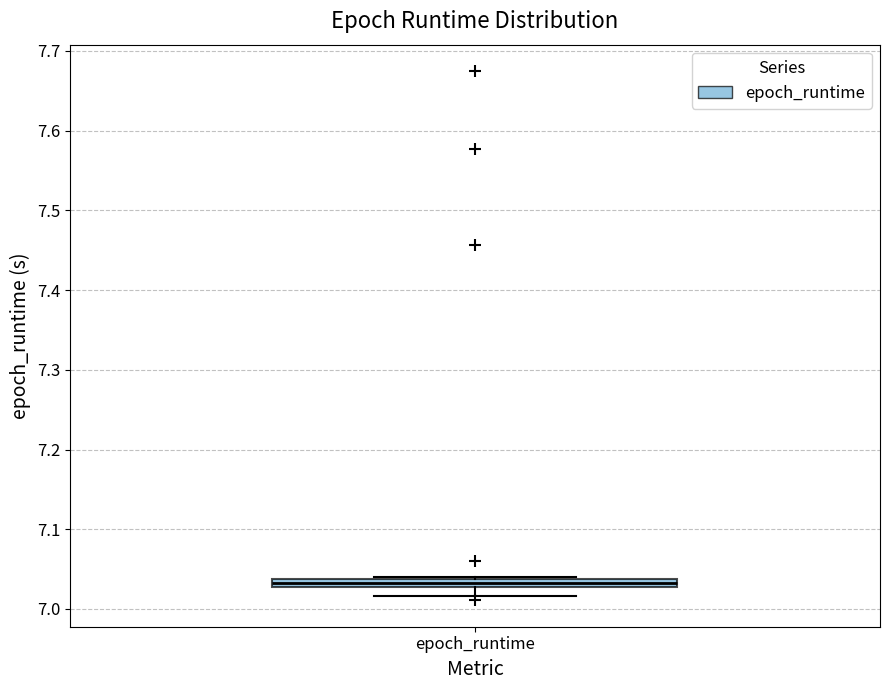

Where is the lower edge of the box for epoch_runtime on the y-axis? The values are not printed on the chart, so give them approximately, as read against the axis.

7.03